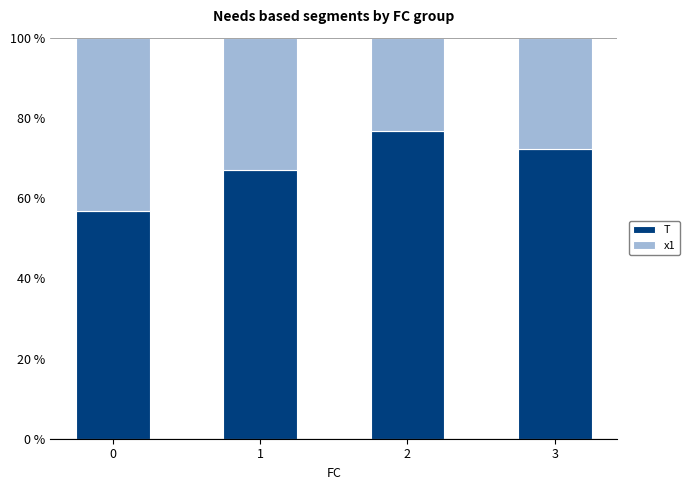

Reading right to left, list the values for the T series.

72.2	76.7	67.0	56.8